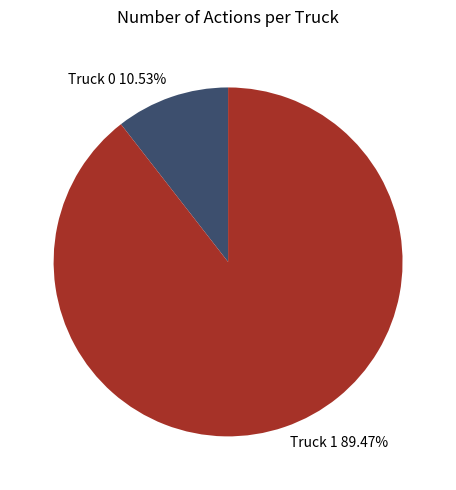

Rank the categories by value from lowest to highest.

Truck 0, Truck 1